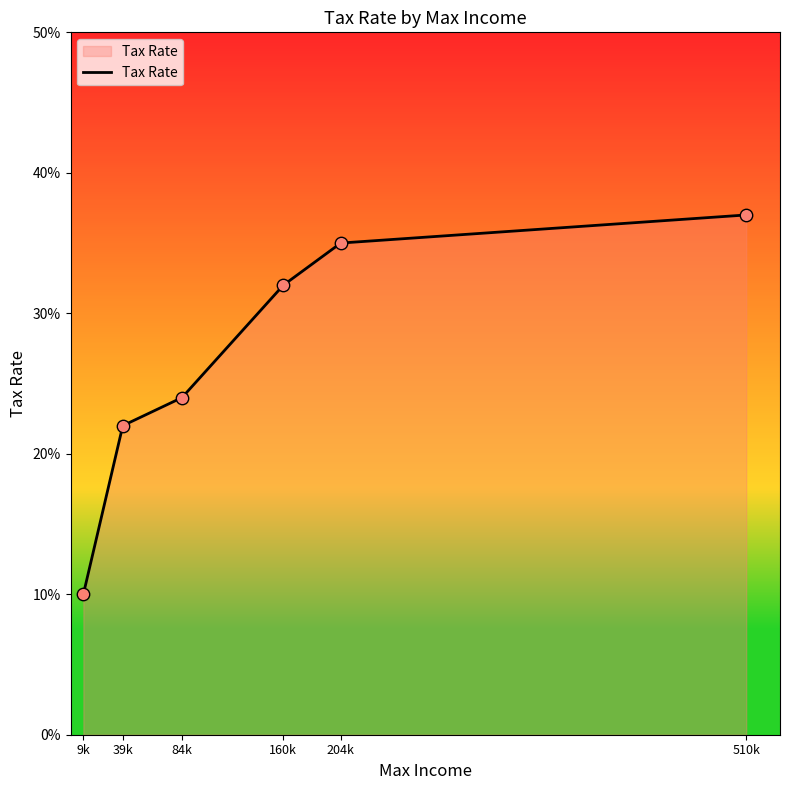

What is the change in value from 39k to 204k?

+0.1